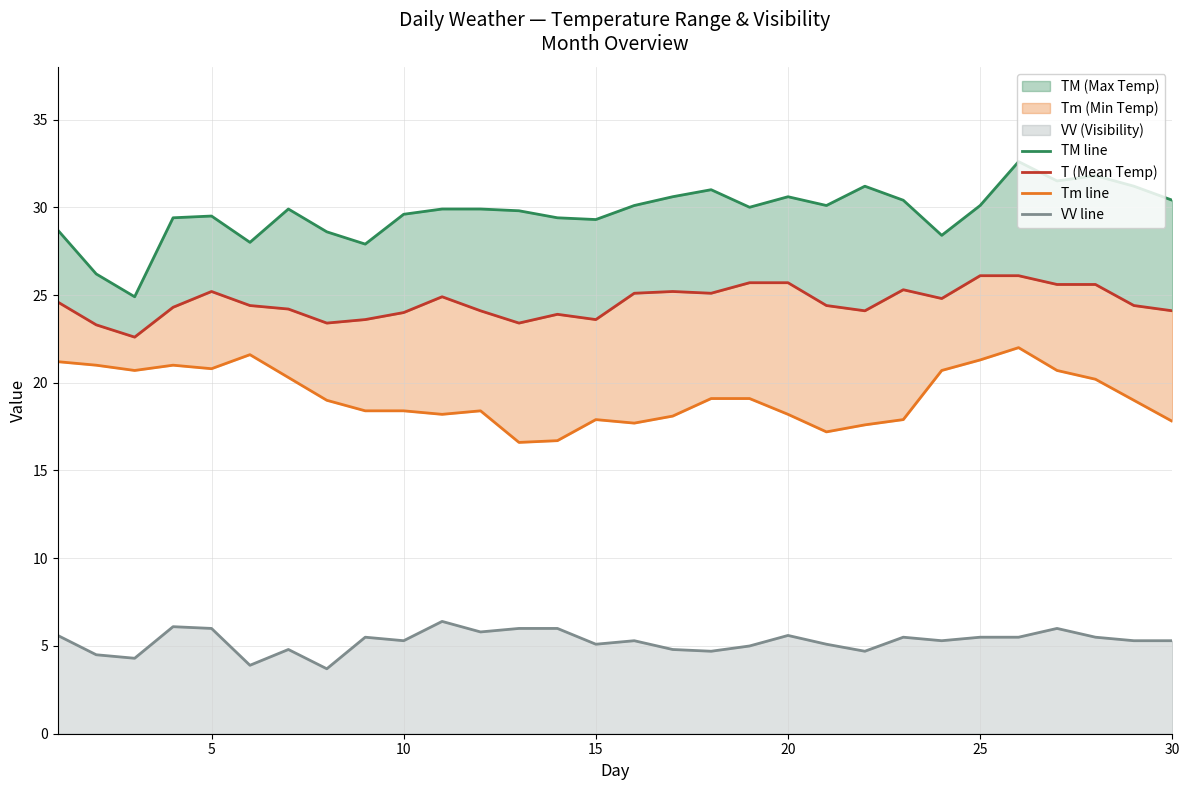

True or false: VV line has a value of 2.6 at 10.

False